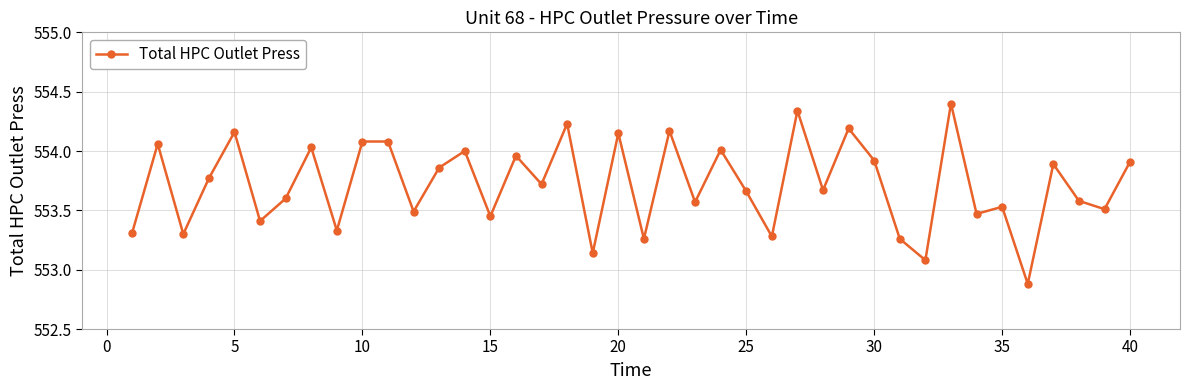

How many categories are shown in the chart?

40